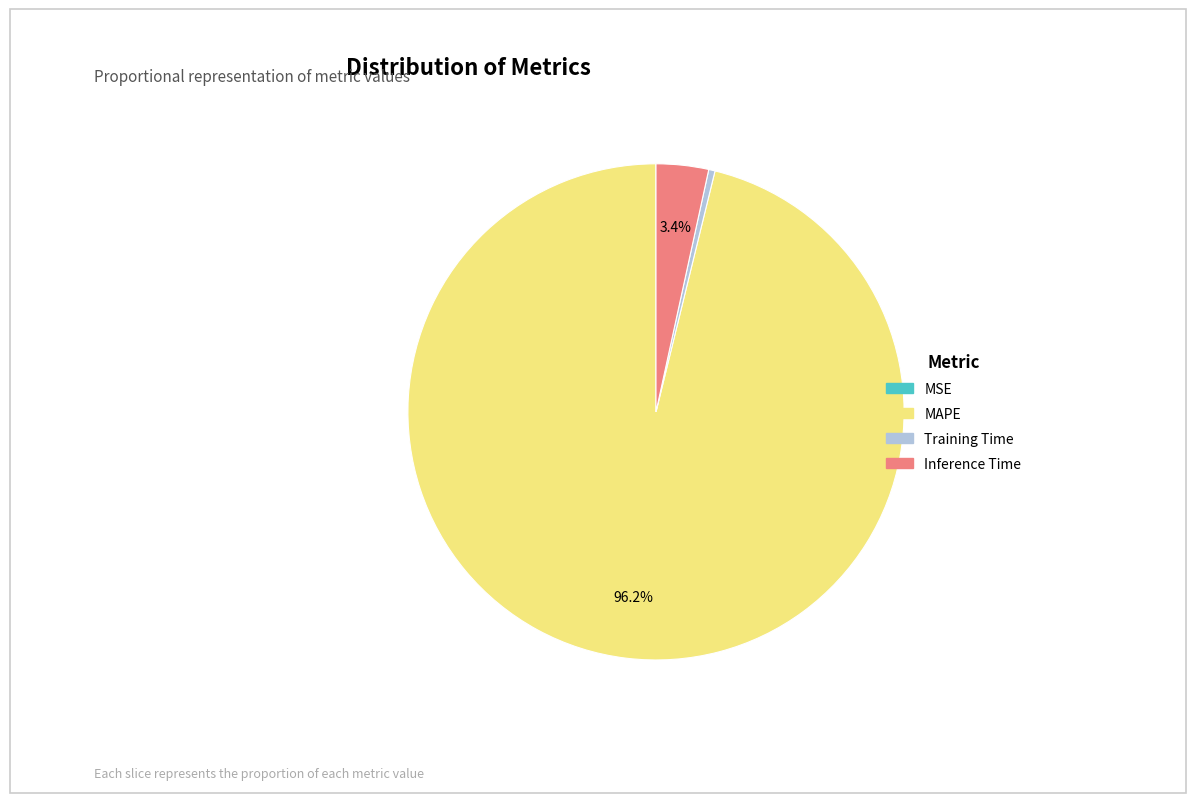

Does MAPE account for over 50% of the chart?

Yes